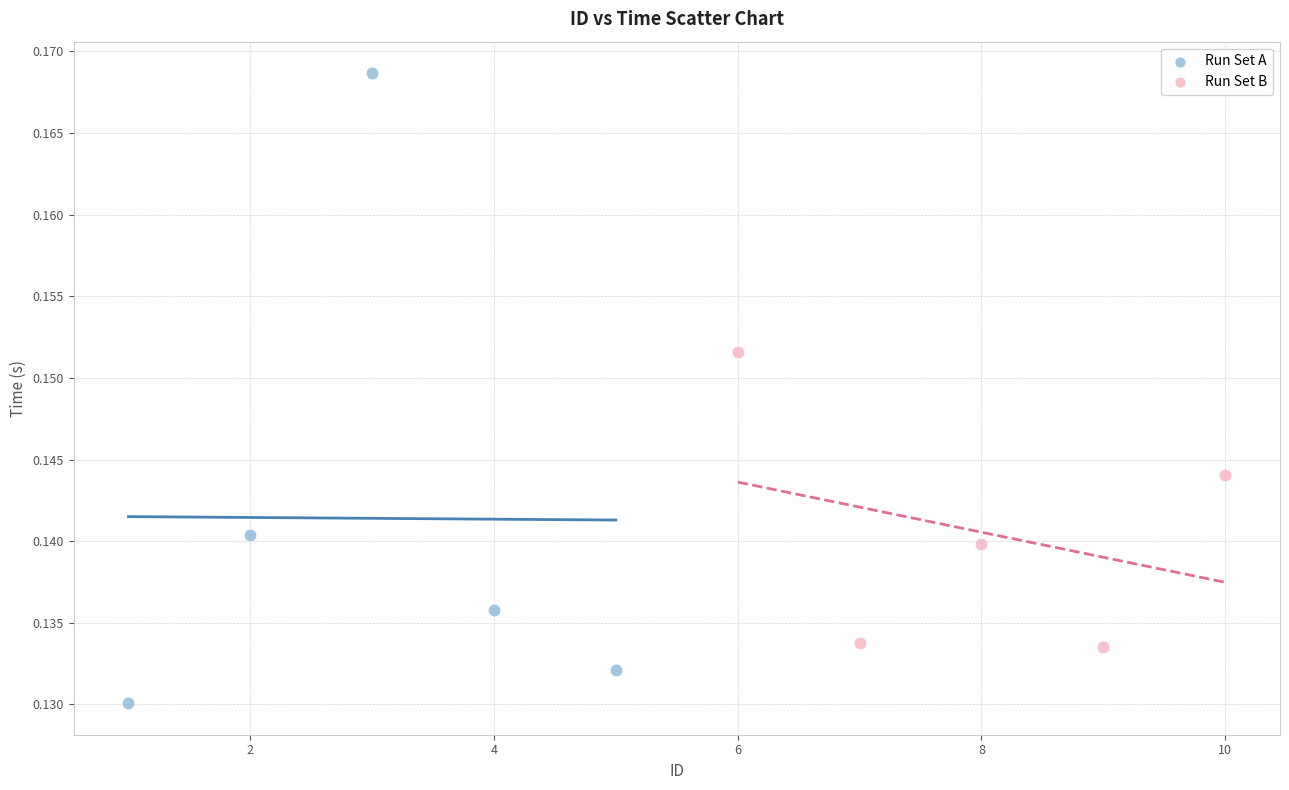

Which series has the largest Y range (max minus min)?

Run Set A